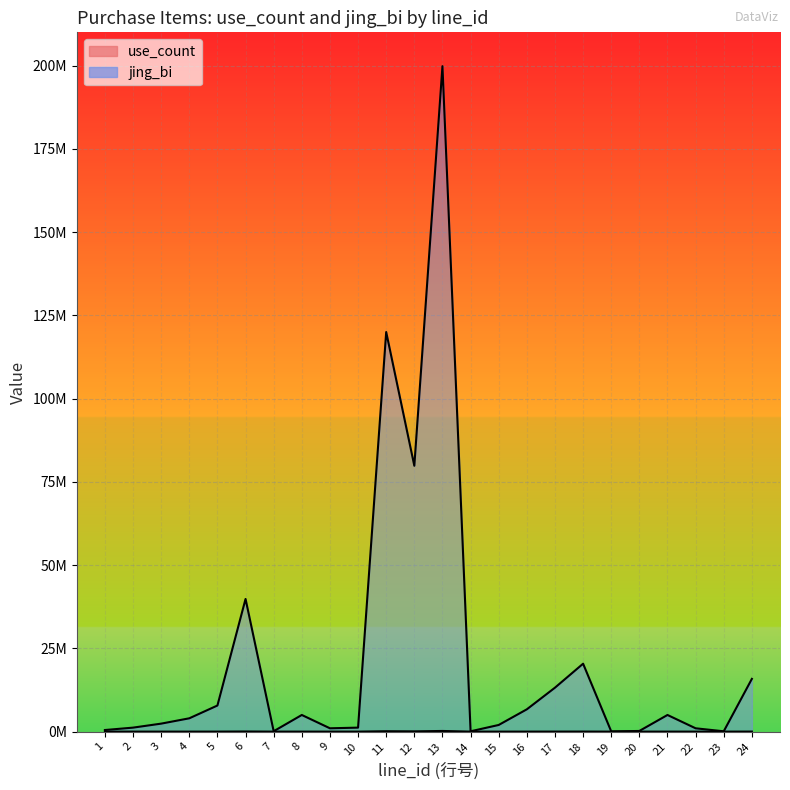

What are all the series names shown in the legend?

use_count, jing_bi